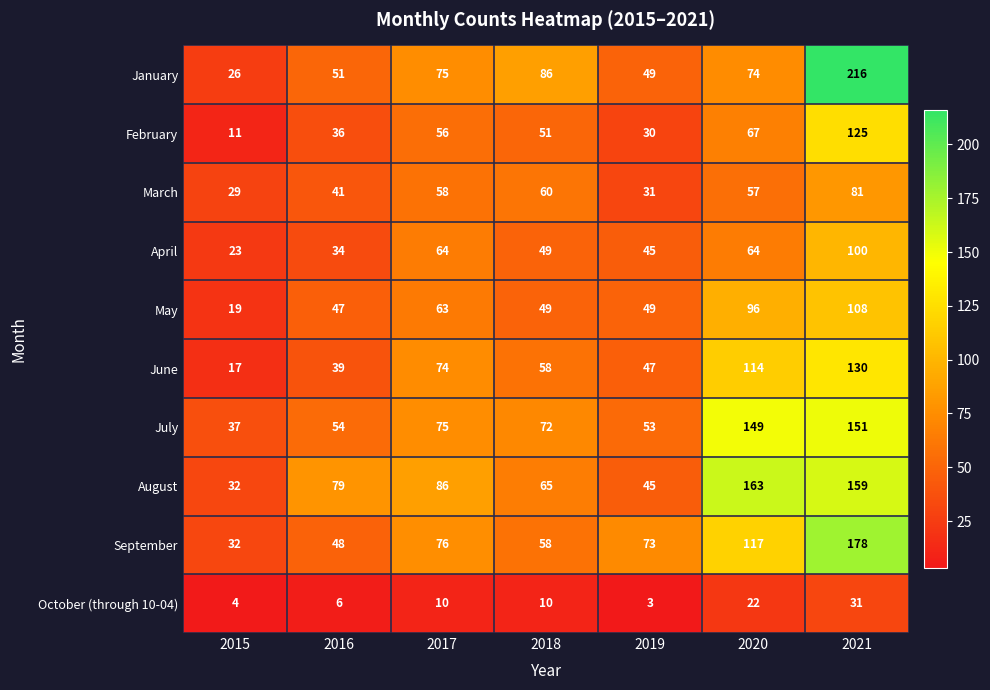

True or false: February has a value of 51 at 2018.

True